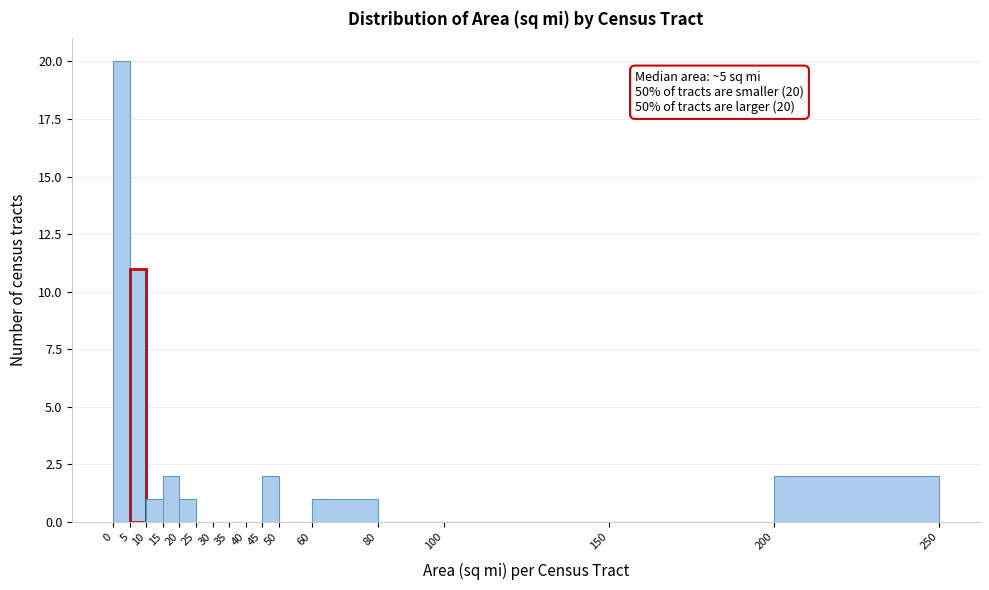

Which range on the x-axis has the tallest bar?

0 to 5